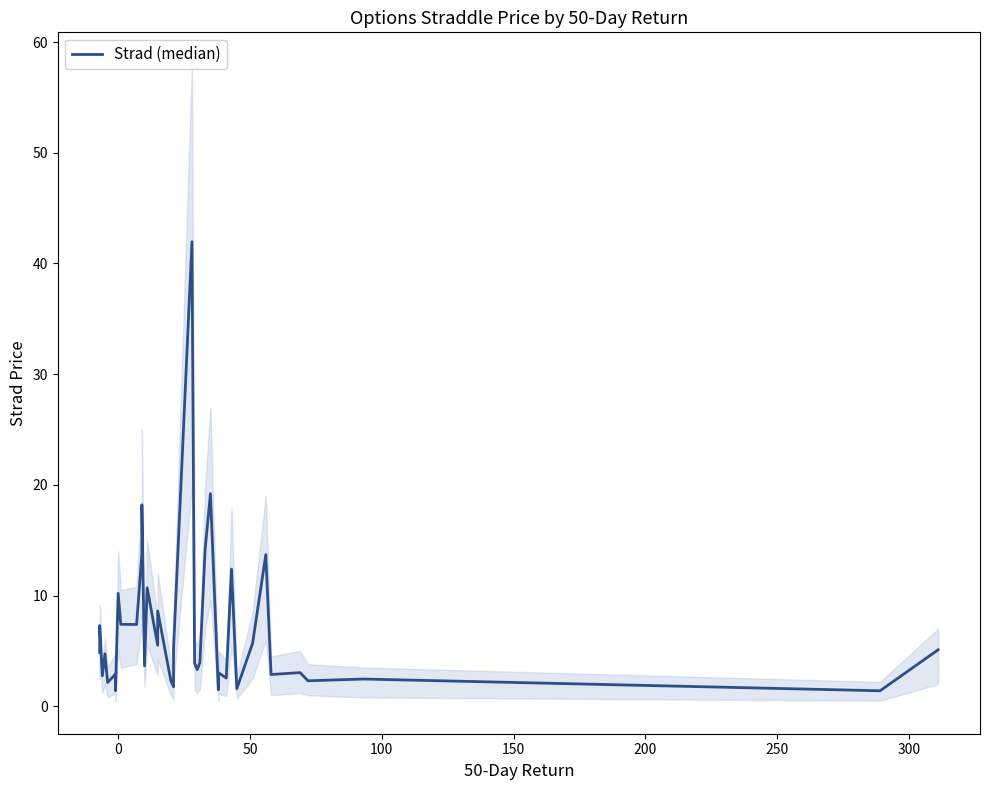

The chart shows a value of 19.2 at 10. True or false?

False